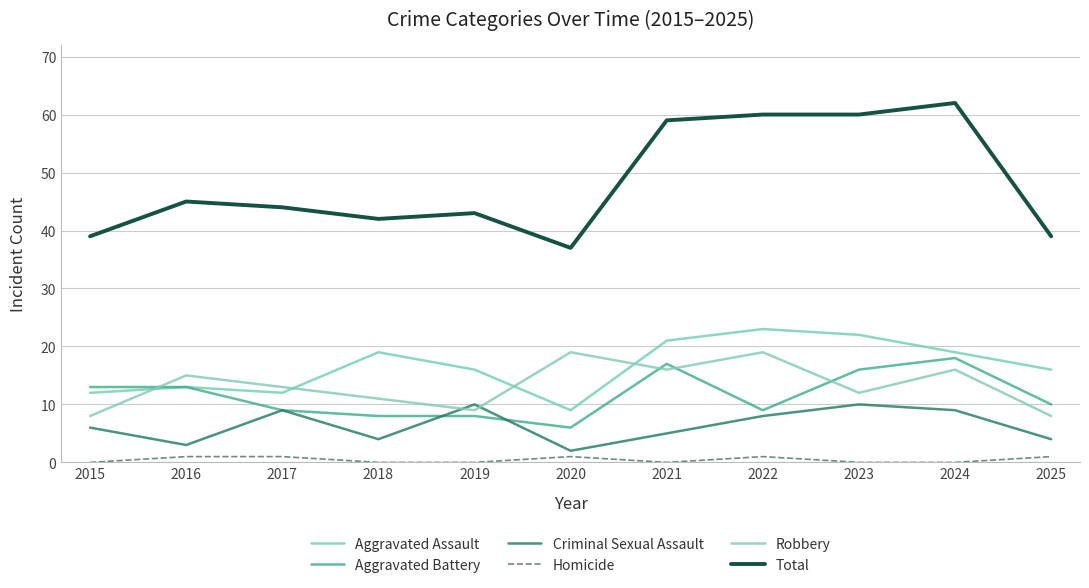

What is the total value across all series at 2022?

120